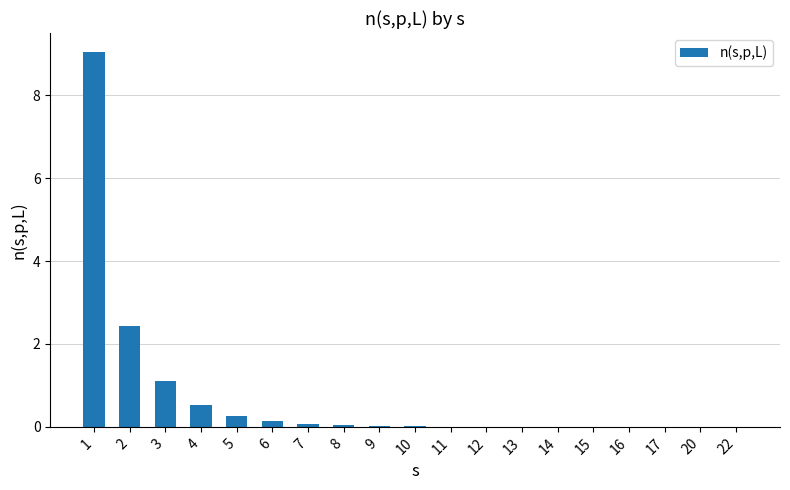

What value does the data have at 2?

2.4